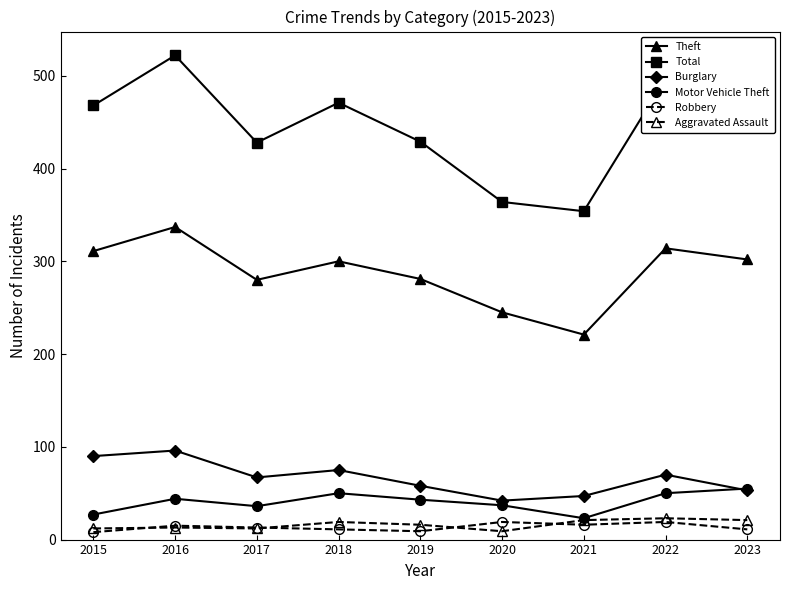

True or false: Motor Vehicle Theft and Robbery intersect in this chart.

False